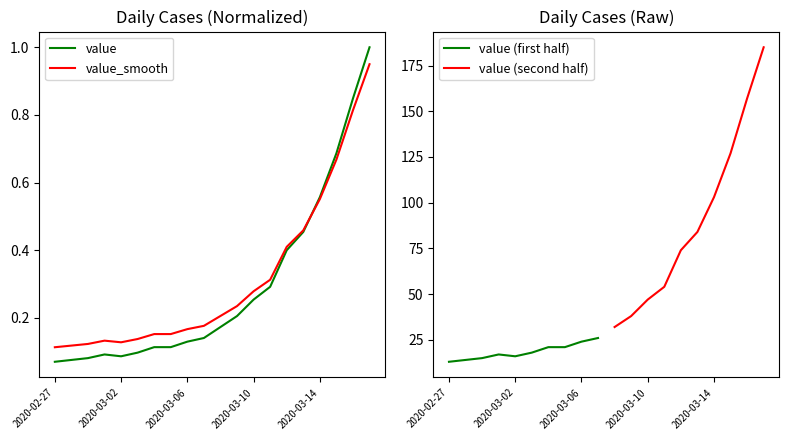

Does the chart display data point markers on the line(s)?

No